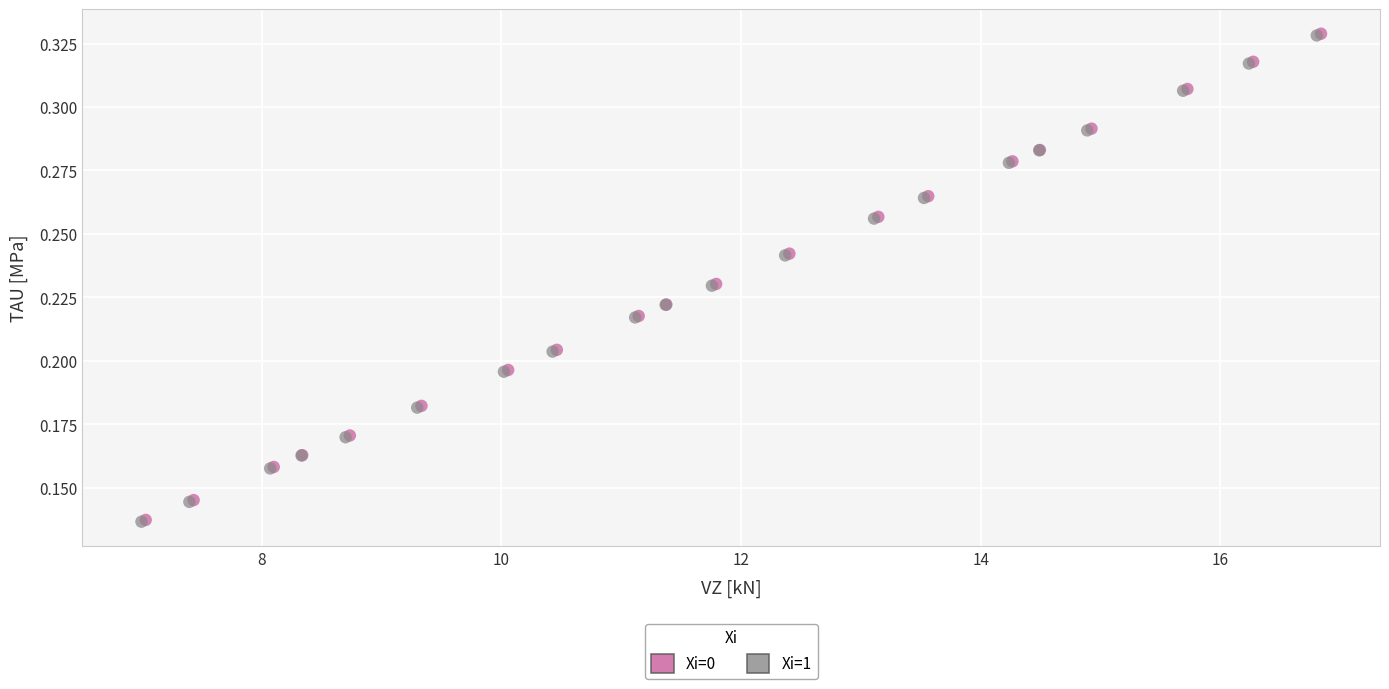

Which series has the largest Y range (max minus min)?

Xi=0